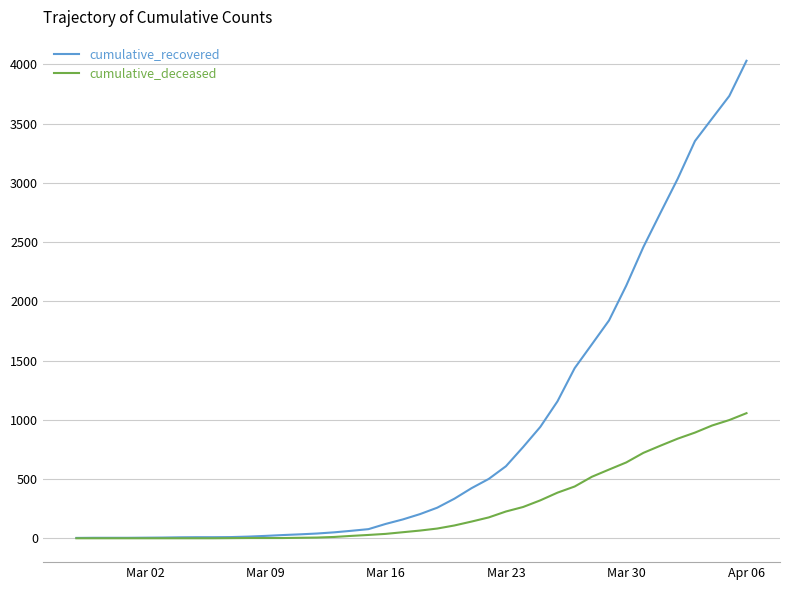

Which series has the largest total across all categories?

cumulative_recovered